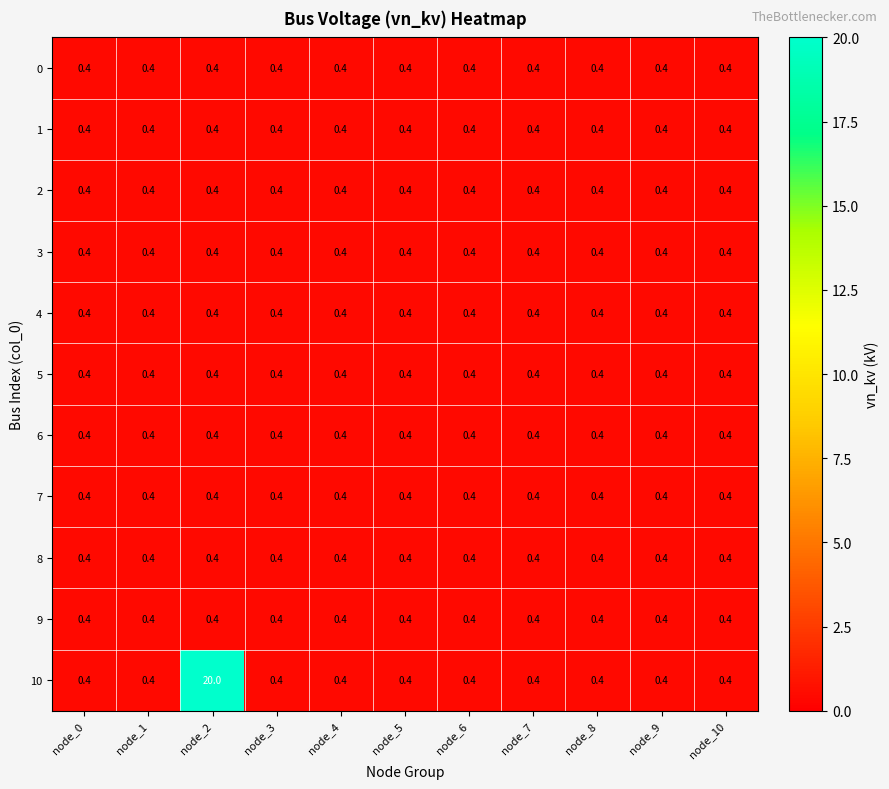

What is the total value across all series at node_3?

4.4